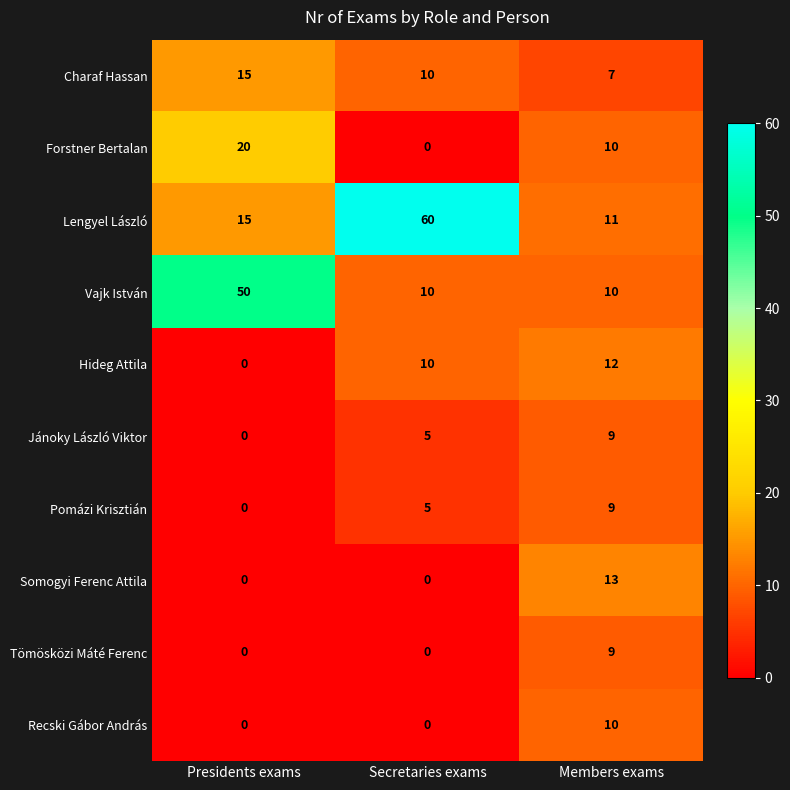

What is the maximum value shown in the chart?

60